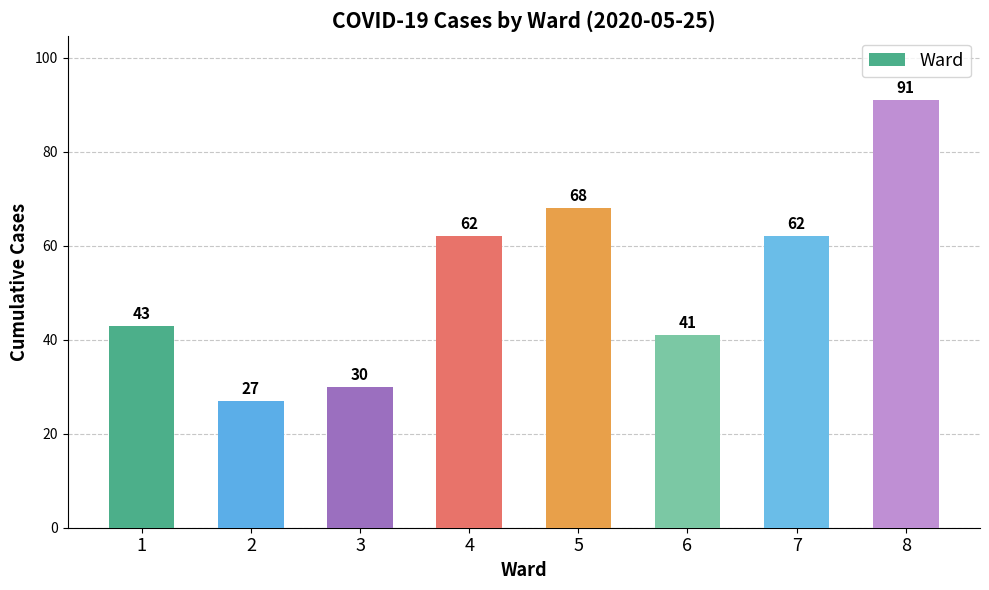

What is the smallest value displayed?

27